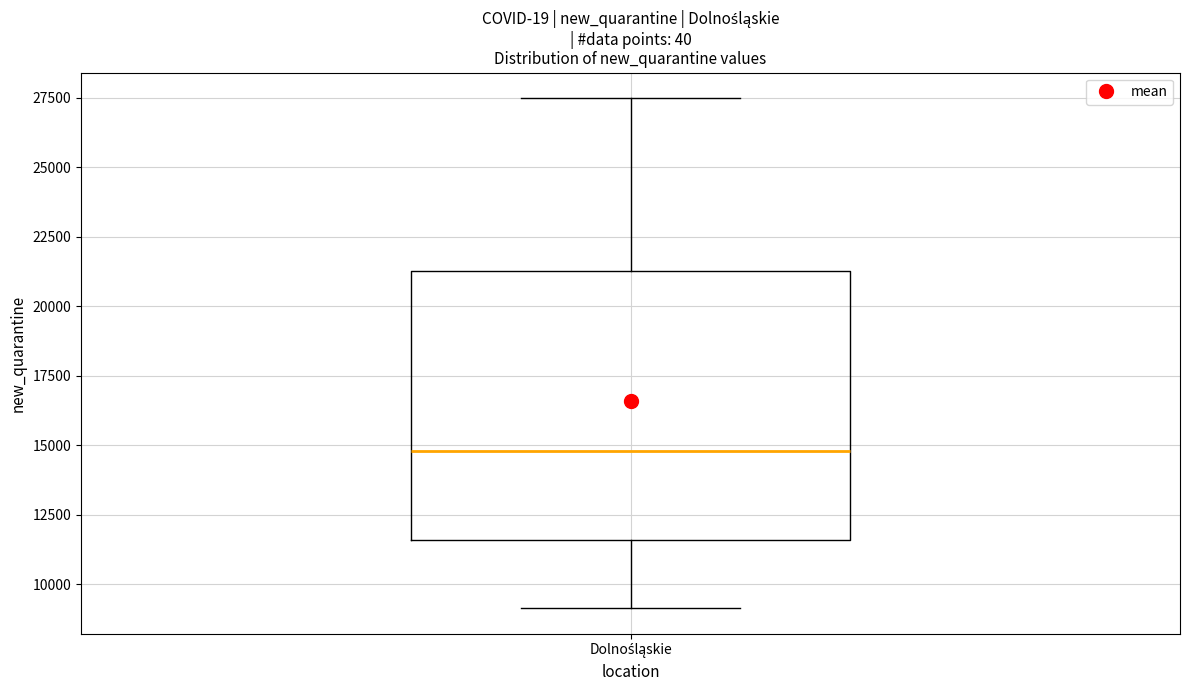

Read this box plot against the y-axis: the position of the median line, the range covered by the box, and the ends of both whiskers. The values are not printed on the chart, so give them approximately, as read against the axis.

median 15000, box 11500 to 21500, whiskers 9000 to 27500